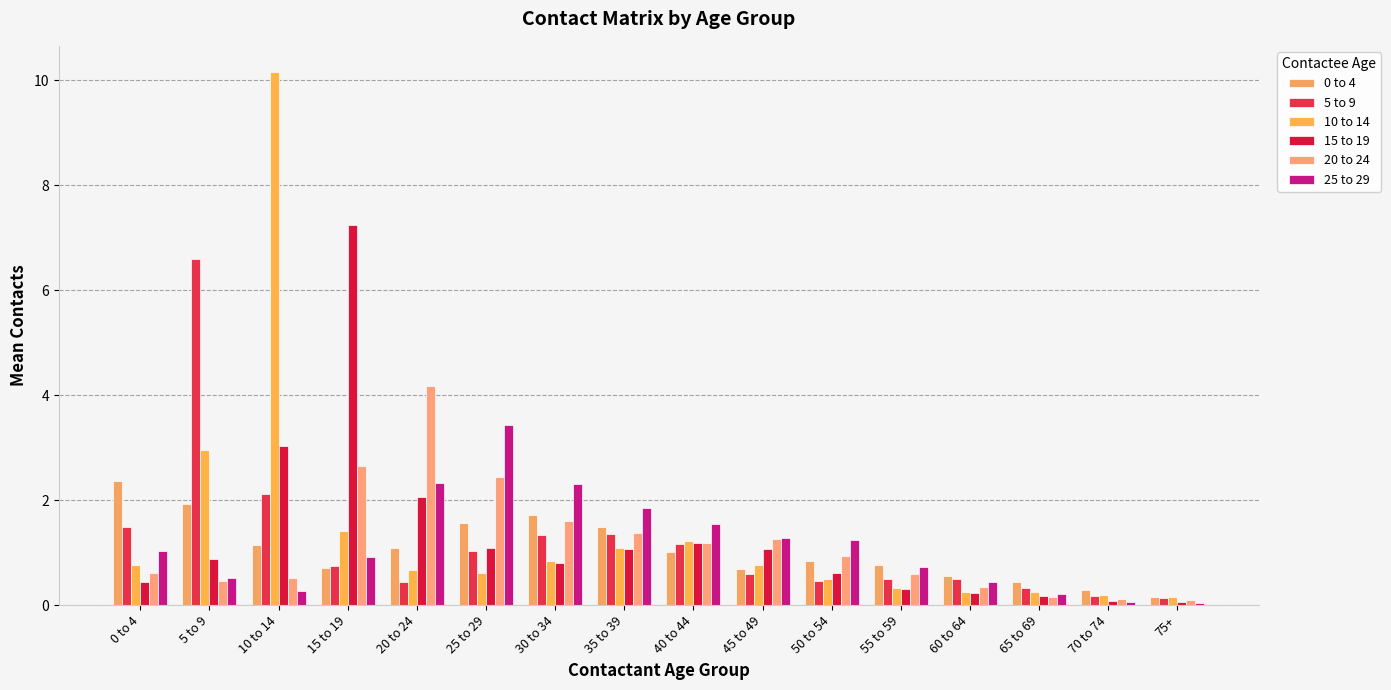

The value of 5 to 9 at 45 to 49 is 0.1. True or false?

False